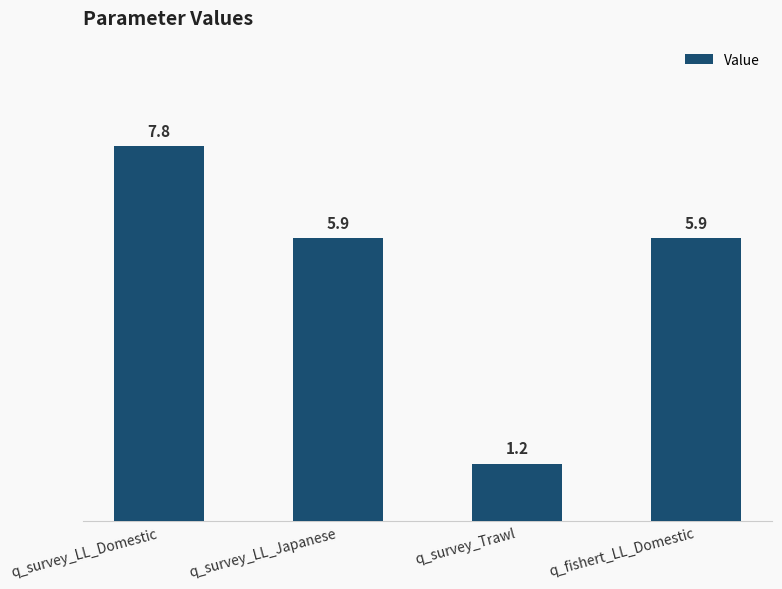

Is it true that the value at q_survey_Trawl is 1.6?

False